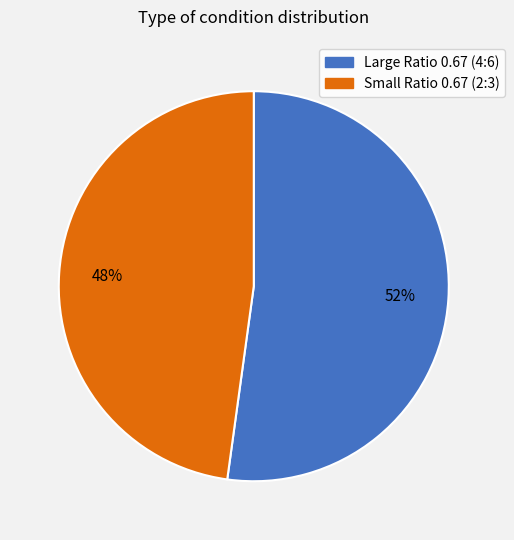

What is the majority slice?

Large Ratio 0.67 (4:6)